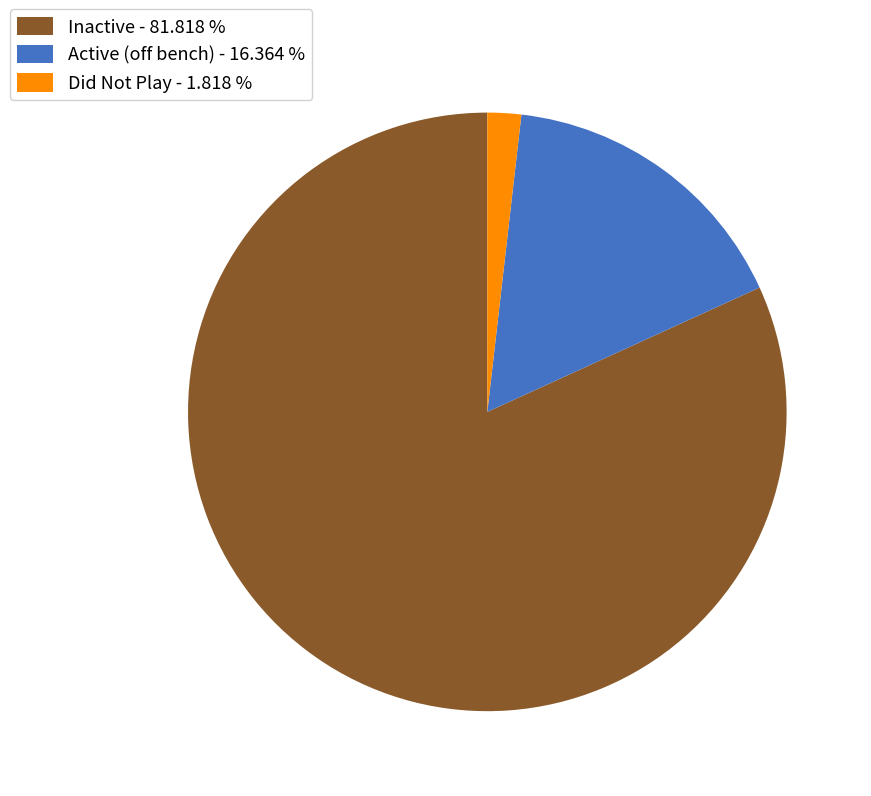

Which slice is the largest?

Inactive - 81.818 %